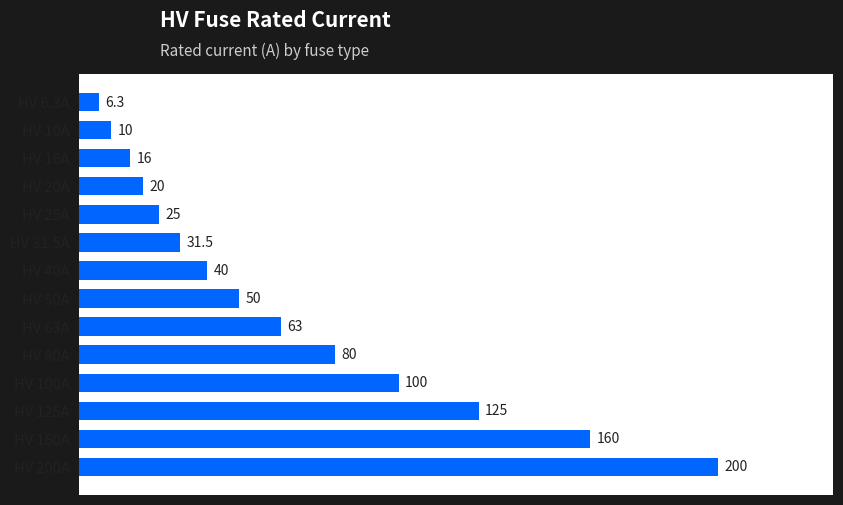

Which label corresponds to the smallest value in the chart?

HV 6.3A